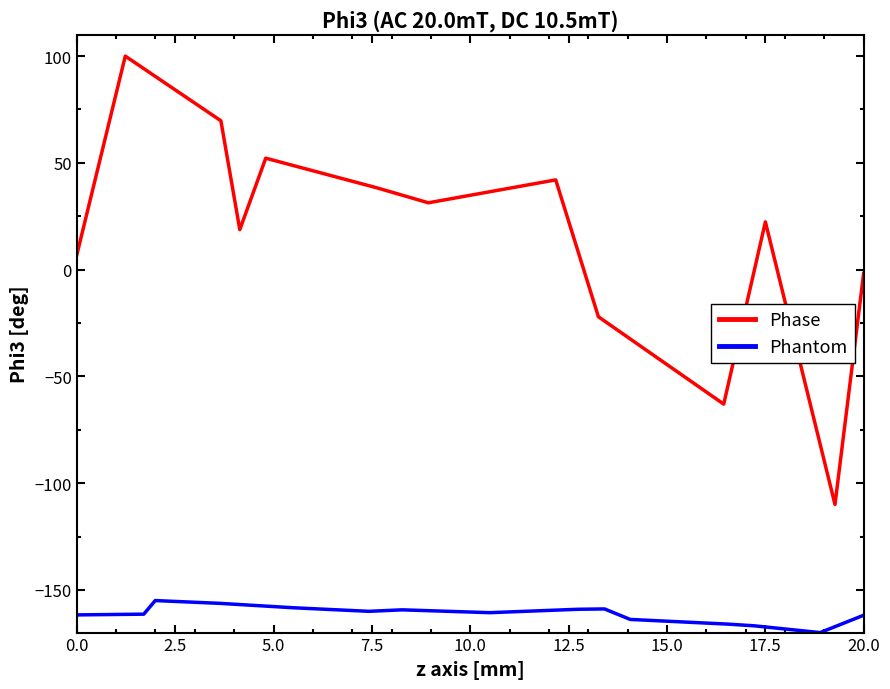

The Phase series shows 67.8 at 15.0. True or false?

False